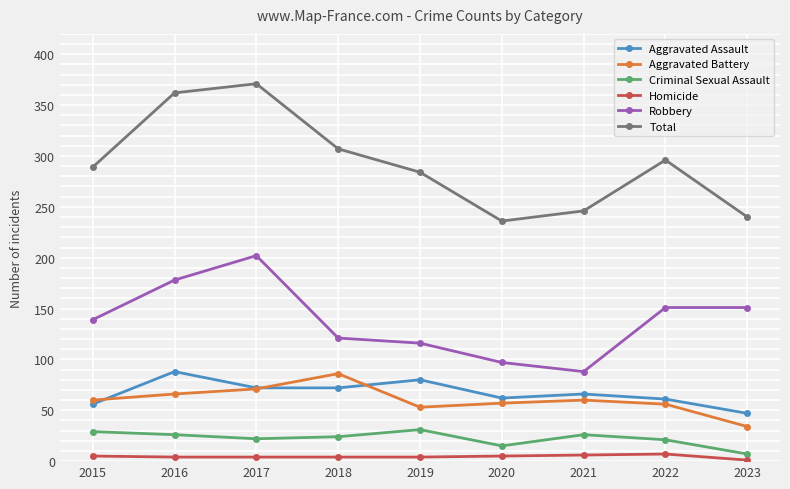

Is this an area chart (filled region under the line)?

No